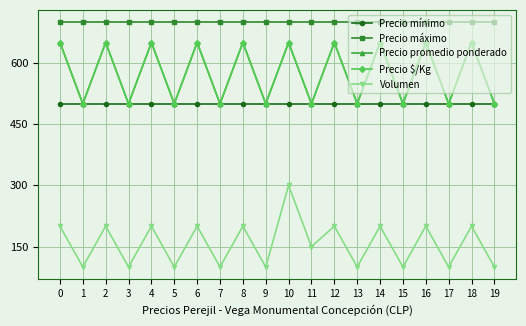

True or false: Precio mínimo and Precio $/Kg intersect in this chart.

False